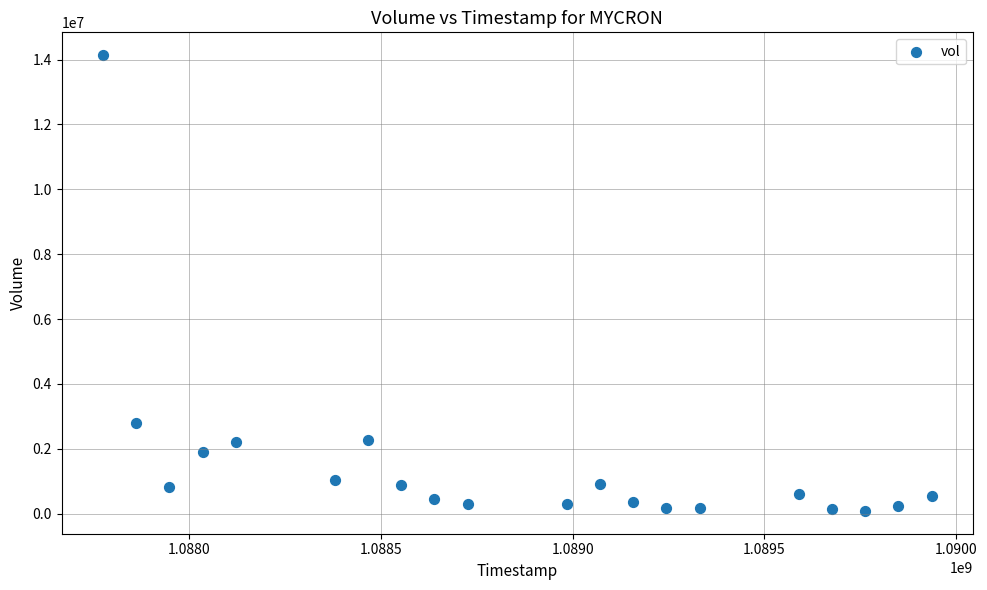

What Y value in the scatter plot is closest to 7110300?

2796500